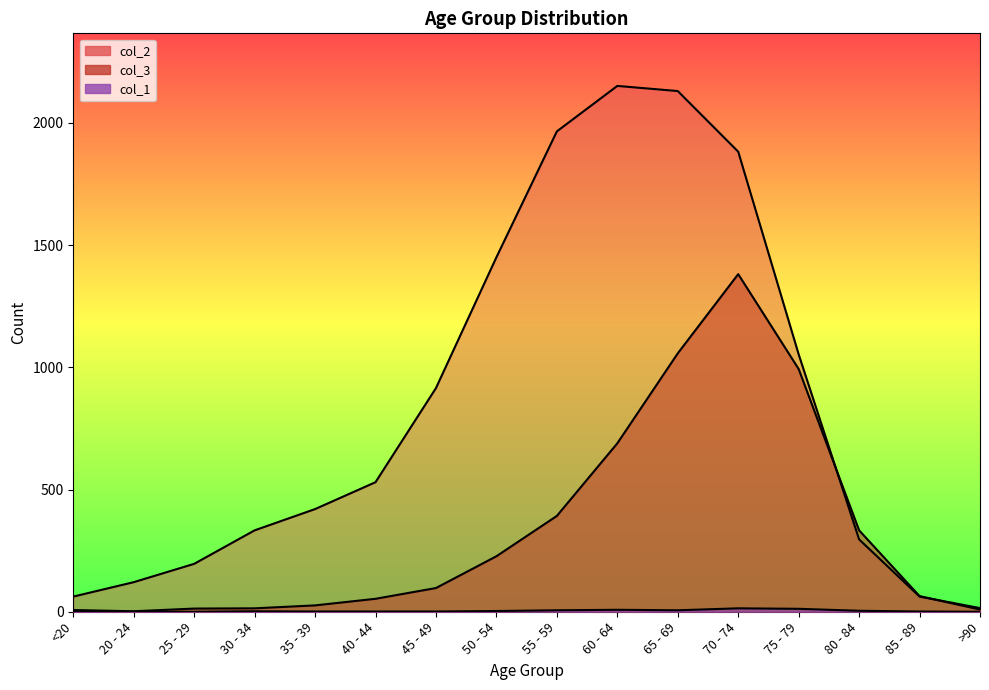

List the series in order of their peak value, highest first.

col_2, col_3, col_1